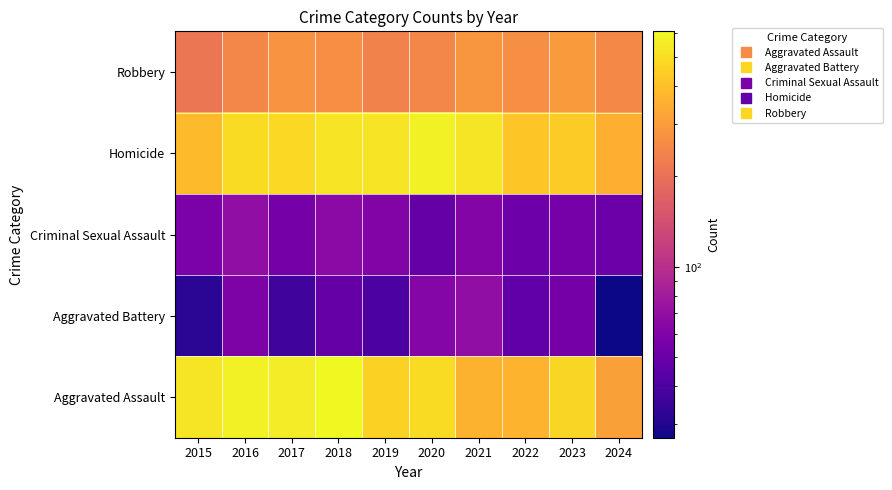

What is the difference between the highest and lowest values at 2016?

520